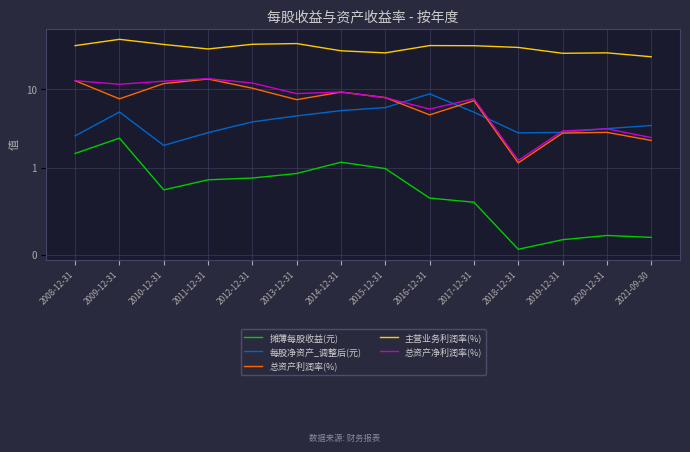

At which category does 主营业务利润率(%) reach its first local valley?

2011-12-31